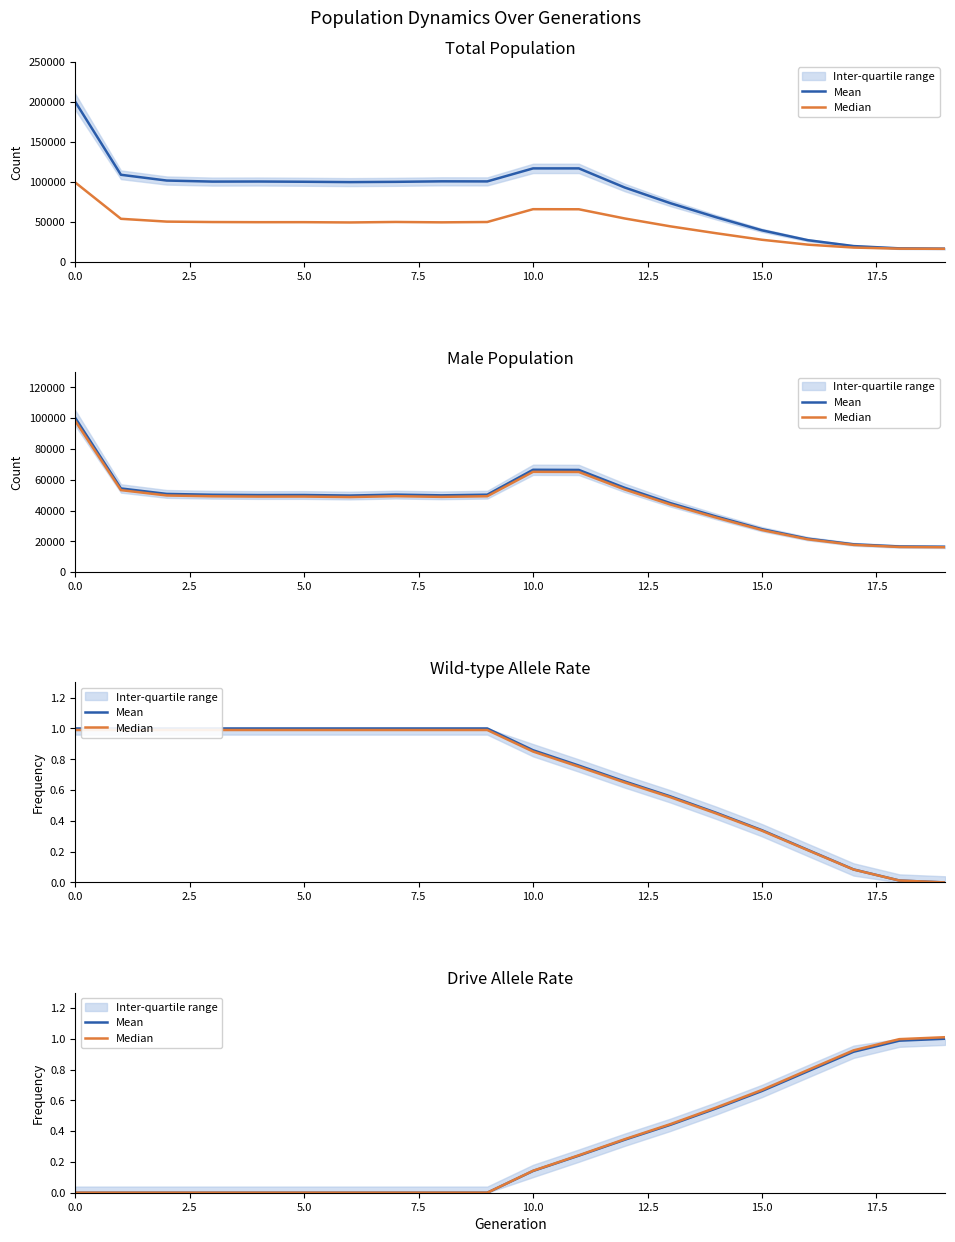

How many lines are shown in the chart?

2